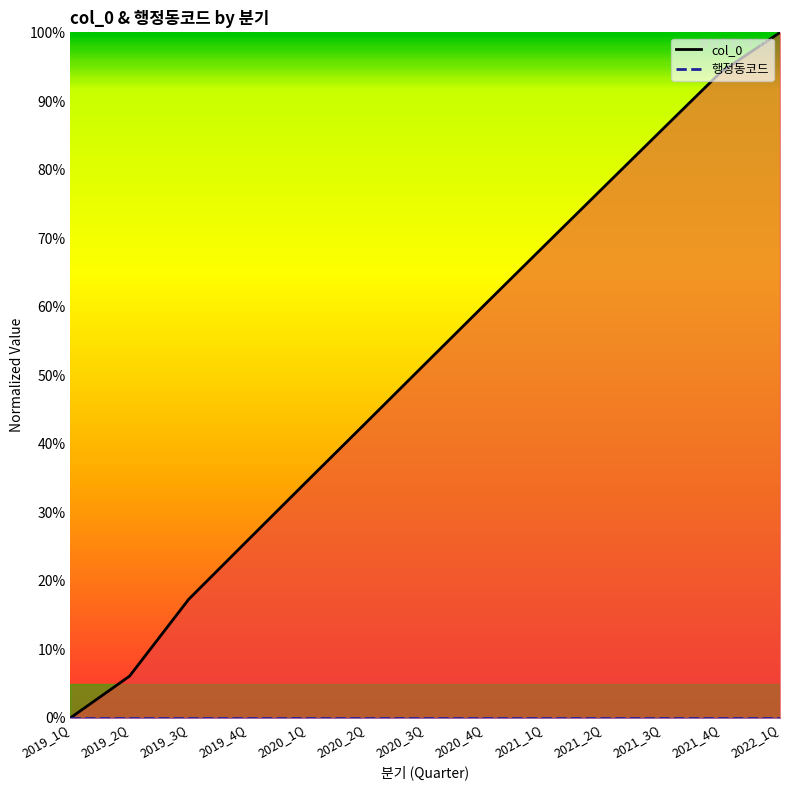

List the labels in order of value, largest first.

2022_1Q, 2021_4Q, 2021_3Q, 2021_2Q, 2021_1Q, 2020_4Q, 2020_3Q, 2020_2Q, 2020_1Q, 2019_4Q, 2019_3Q, 2019_2Q, 2019_1Q